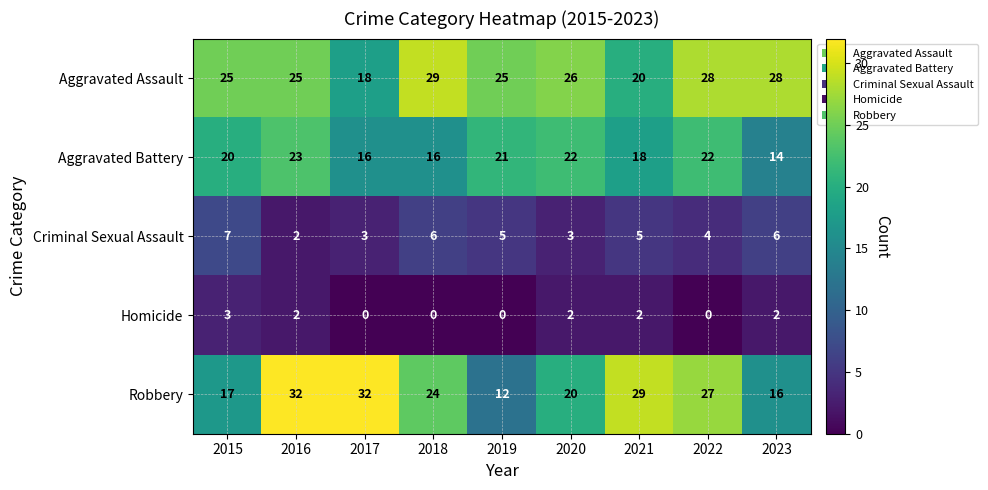

The value of Aggravated Assault at 2020 is 26. True or false?

True